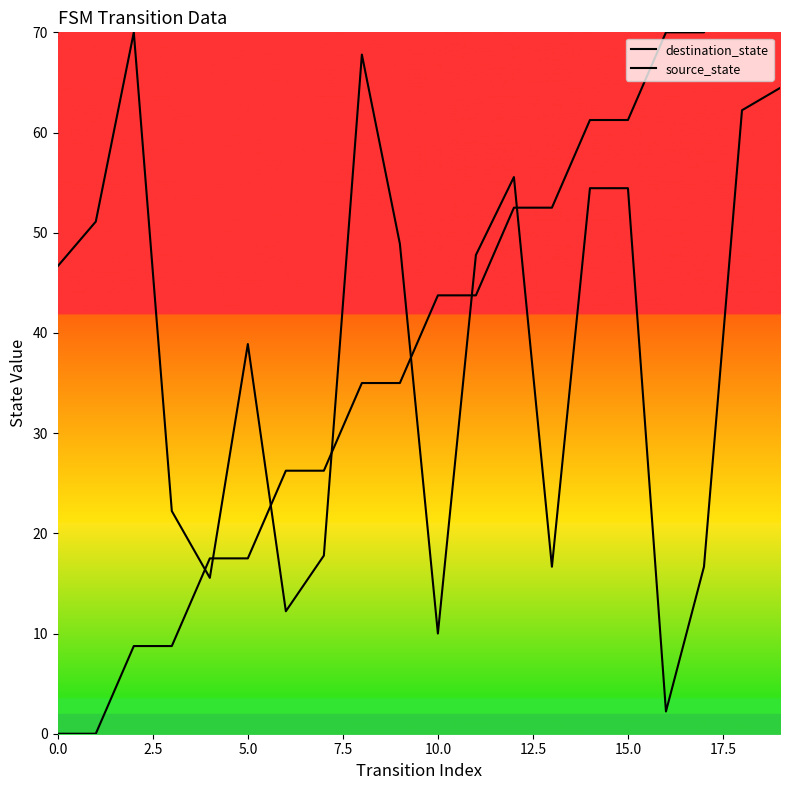

At 12, list the series in order from largest to smallest.

destination_state, source_state